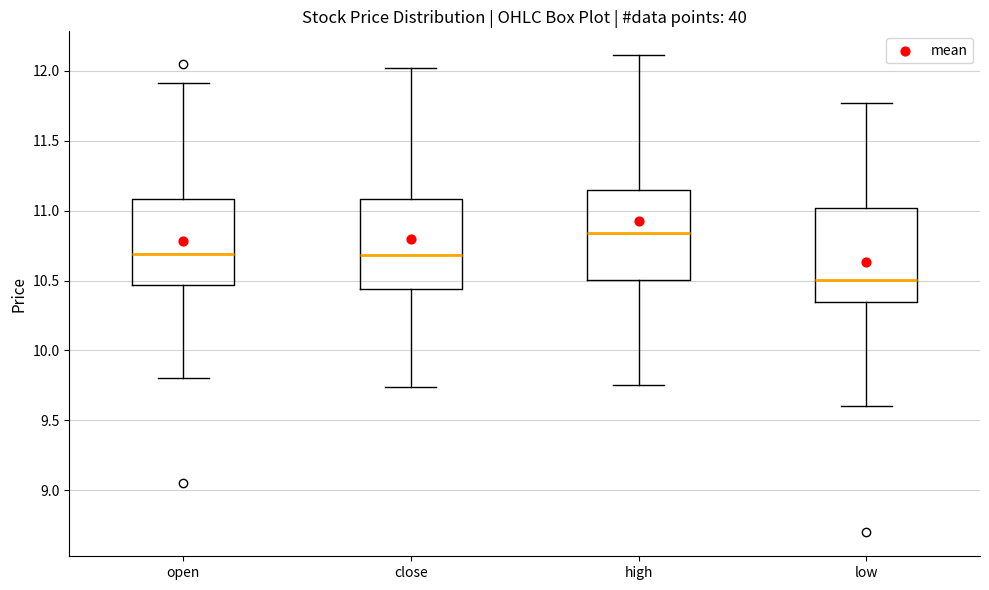

Reading left to right, transcribe this box plot: for each box, give where its median line is, the range the box spans, and where its two whiskers end, as read against the y-axis. The values are not printed on the chart, so give them approximately, as read against the axis.

open: median 10.70, box 10.45 to 11.10, whiskers 9.80 to 11.90
close: median 10.70, box 10.45 to 11.10, whiskers 9.75 to 12.00
high: median 10.85, box 10.50 to 11.15, whiskers 9.75 to 12.10
low: median 10.50, box 10.35 to 11.00, whiskers 9.60 to 11.75